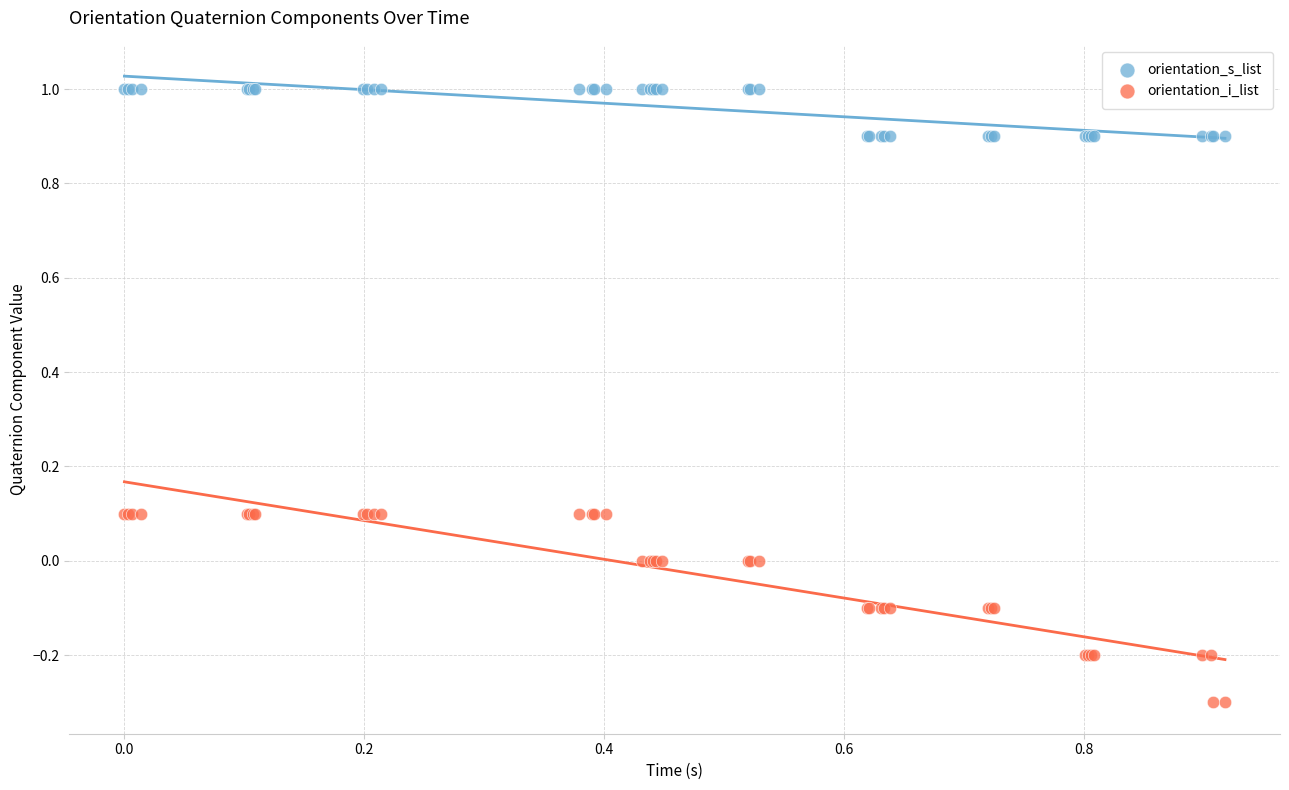

Which series has the widest spread of Y values?

orientation_i_list